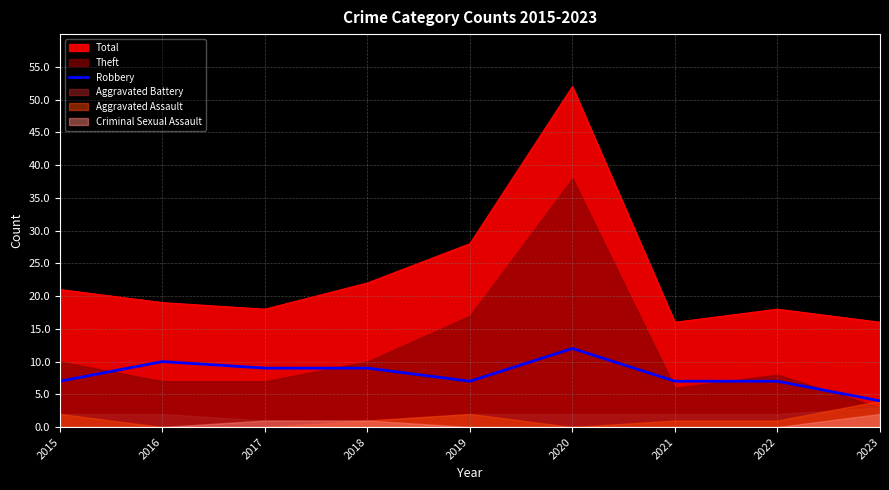

What is the sum of all values?

72